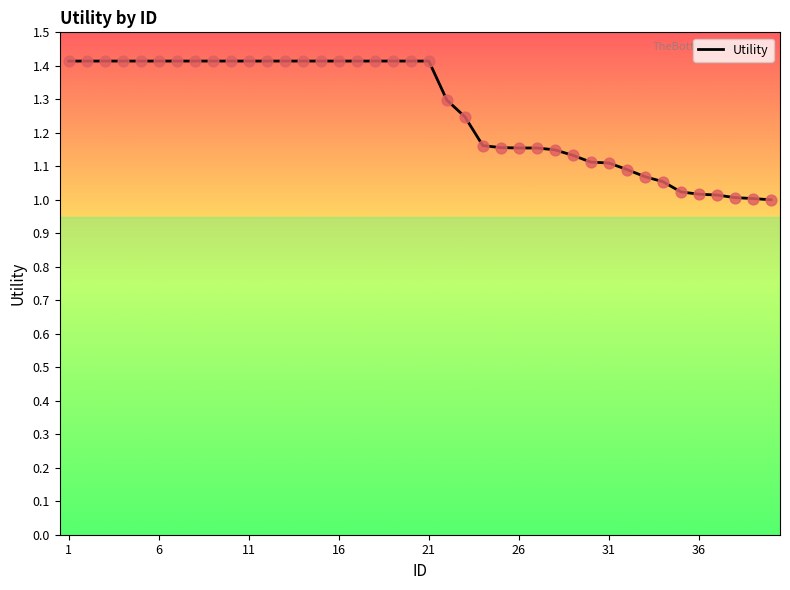

What is the difference between the maximum and minimum values?

0.4